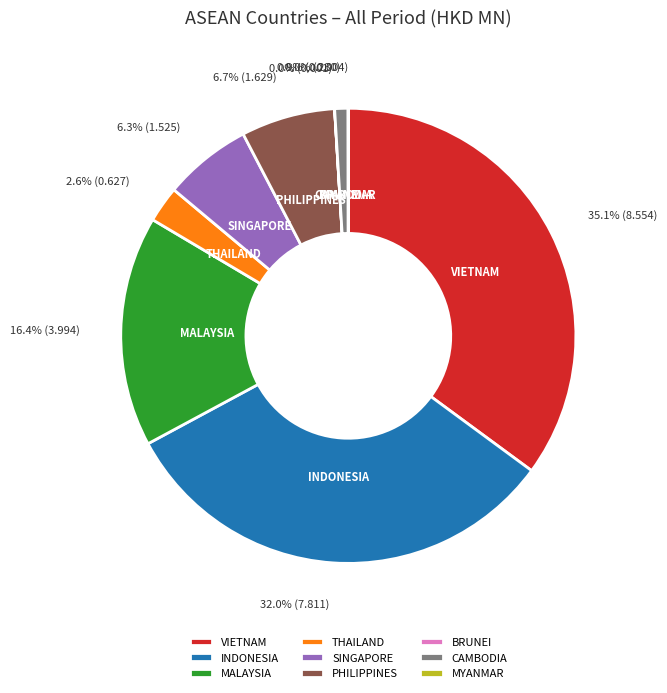

How much of the chart is everything except PHILIPPINES?

93.3%